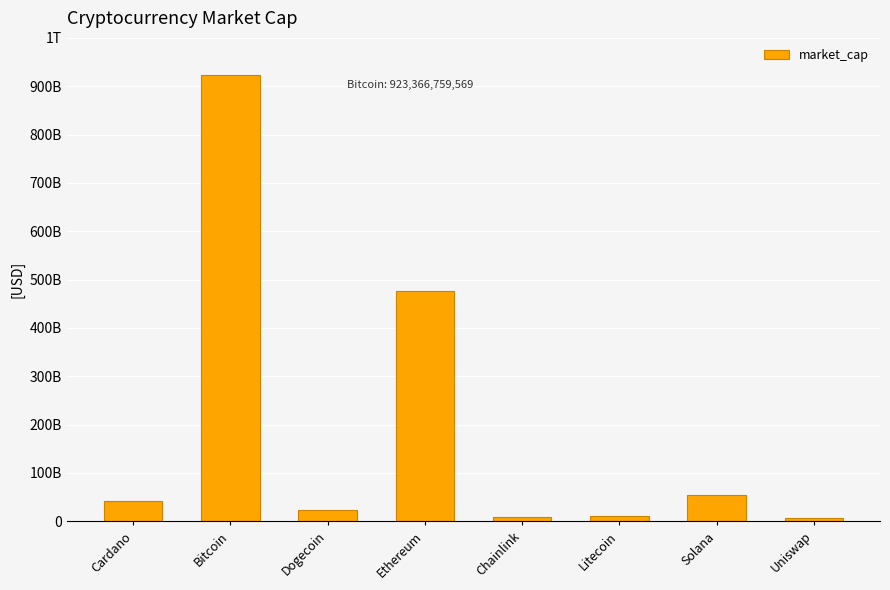

Are the bars horizontal?

No